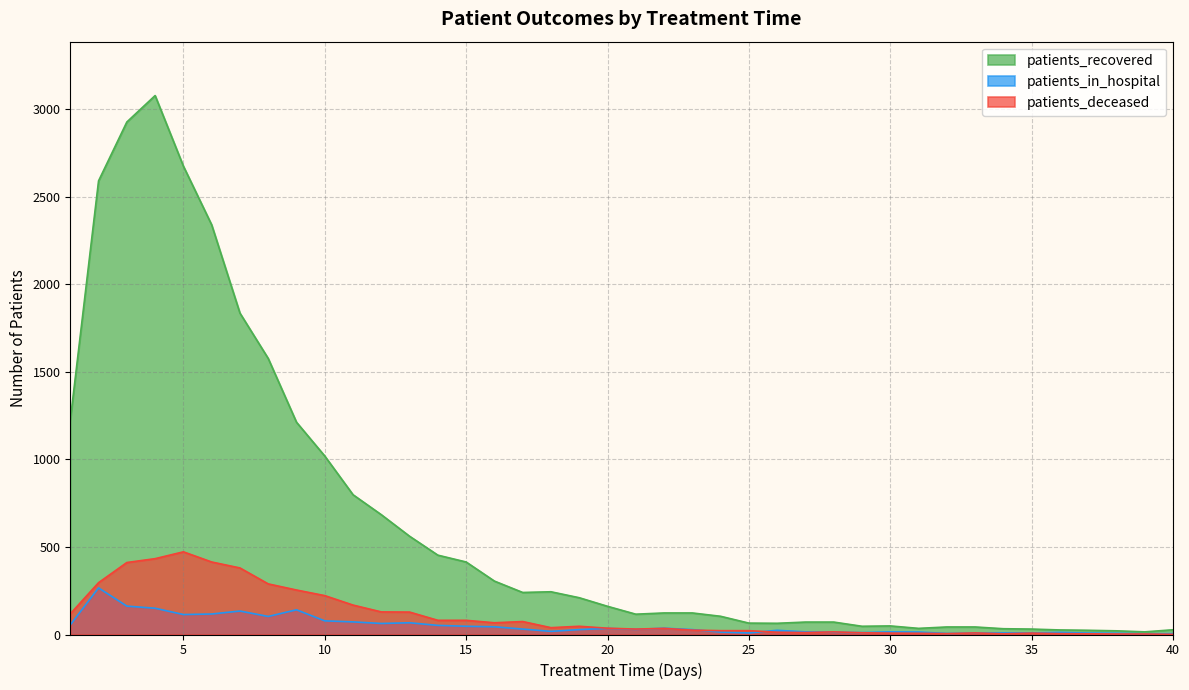

Reading left to right, what are all the values shown in this chart?

patients_recovered: 1224	2590	2926	3077	2674	2339	1835	1576	1212	1019	798	684	561	453	414	305	240	244	210	161	116	123	123	104	65	64	71	71	47	49	35	43	43	33	31	26	24	21	15	27
patients_in_hospital: 55	266	162	150	114	117	134	103	141	78	72	63	67	52	47	44	31	18	28	35	29	36	28	14	9	24	15	13	11	15	14	6	8	9	9	12	8	7	4	5
patients_deceased: 118	296	411	433	472	414	380	289	254	222	168	129	128	81	81	67	74	39	47	36	31	35	25	22	22	13	11	15	10	8	7	5	9	4	8	5	4	3	3	1